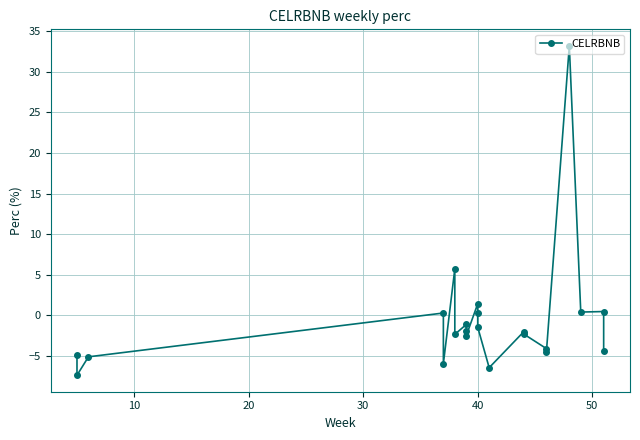

How many lines are shown in the chart?

1